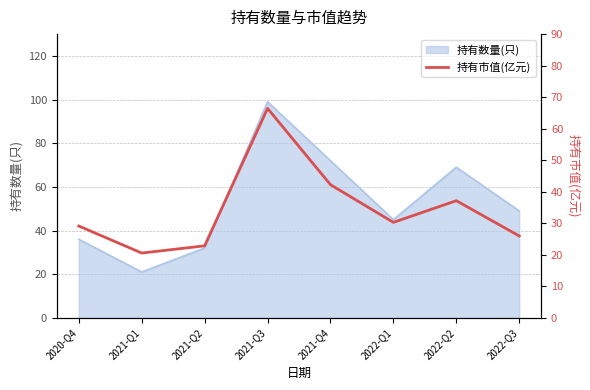

What is the label of the 1st point from the left?

2020-Q4